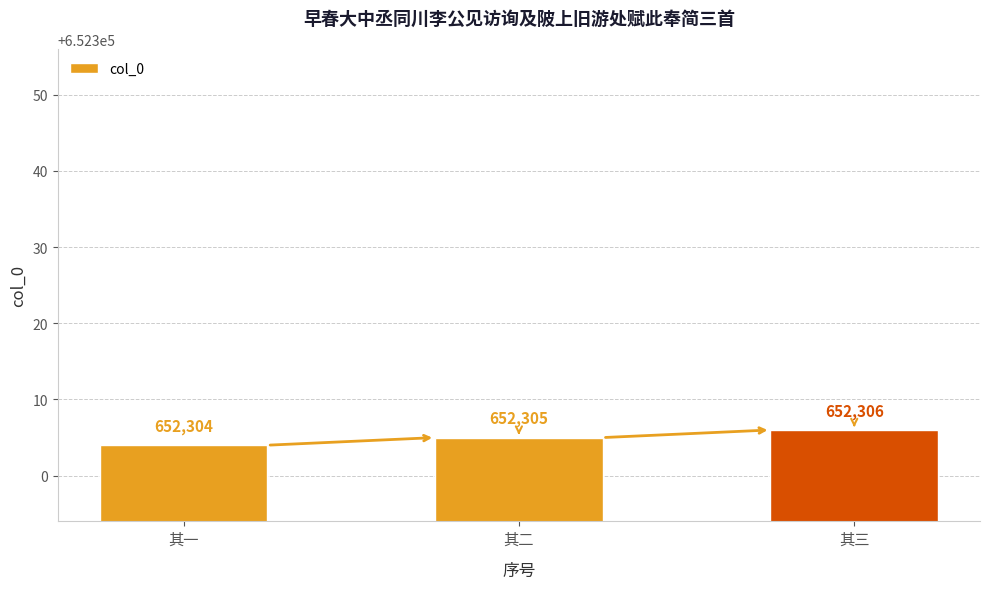

Rank the categories by value from lowest to highest.

其一, 其二, 其三